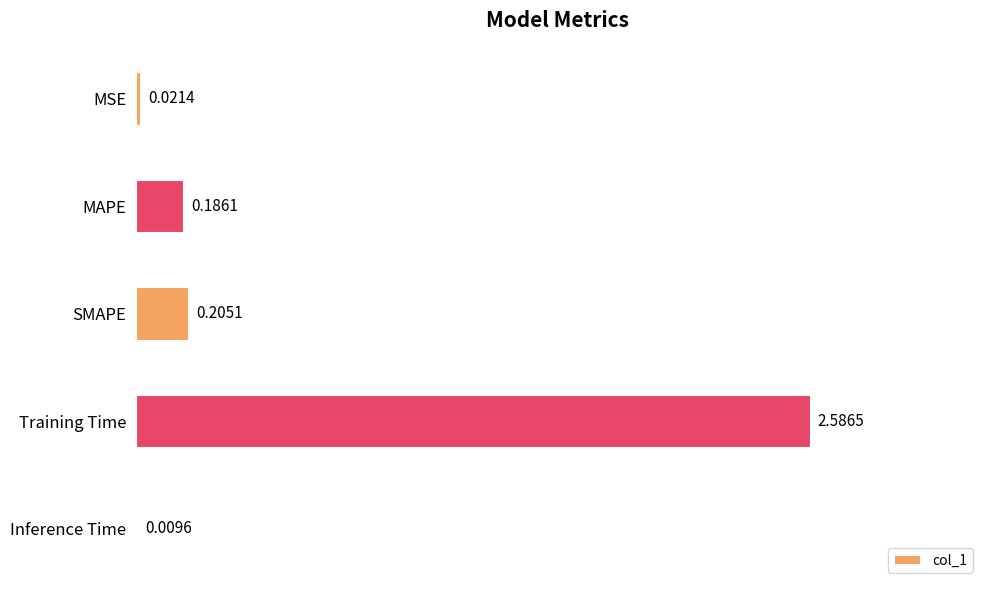

Are the bars horizontal?

Yes